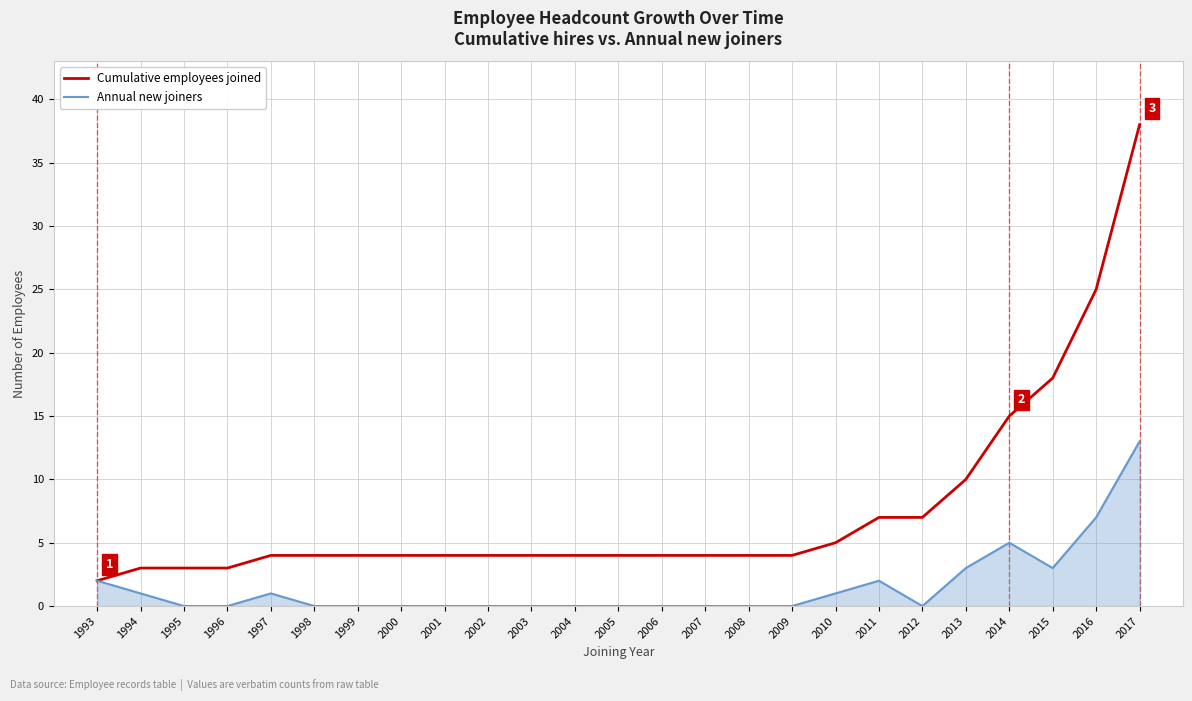

Is it true that Annual new joiners equals 0 at 2004?

True